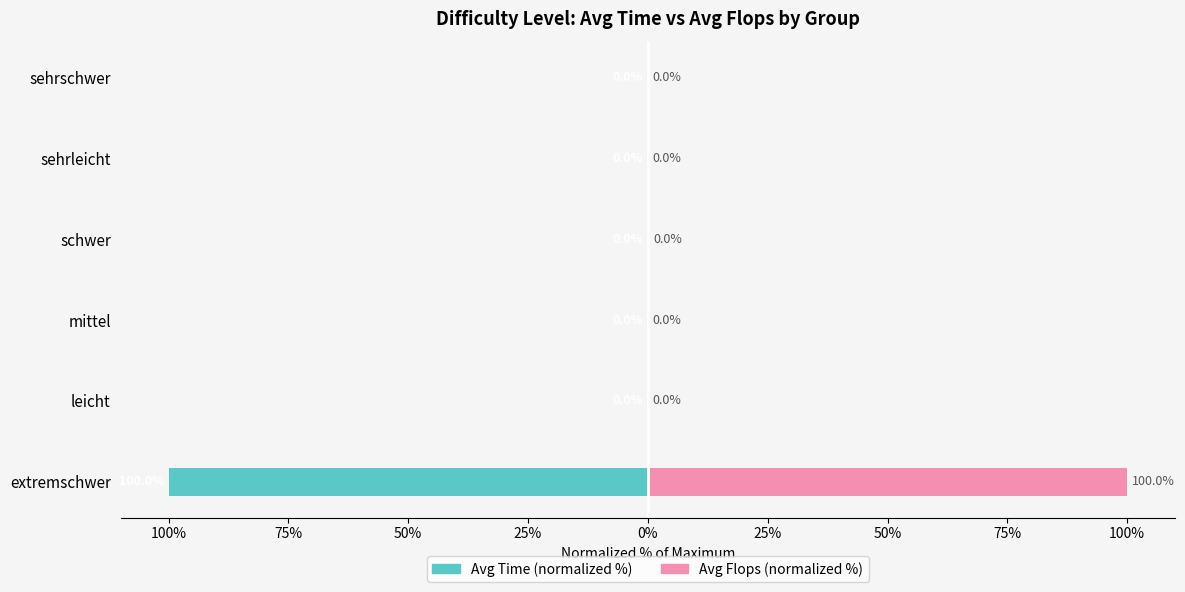

What is the value of the Avg Time (normalized %) bar at the 1st from the left?

-100.0